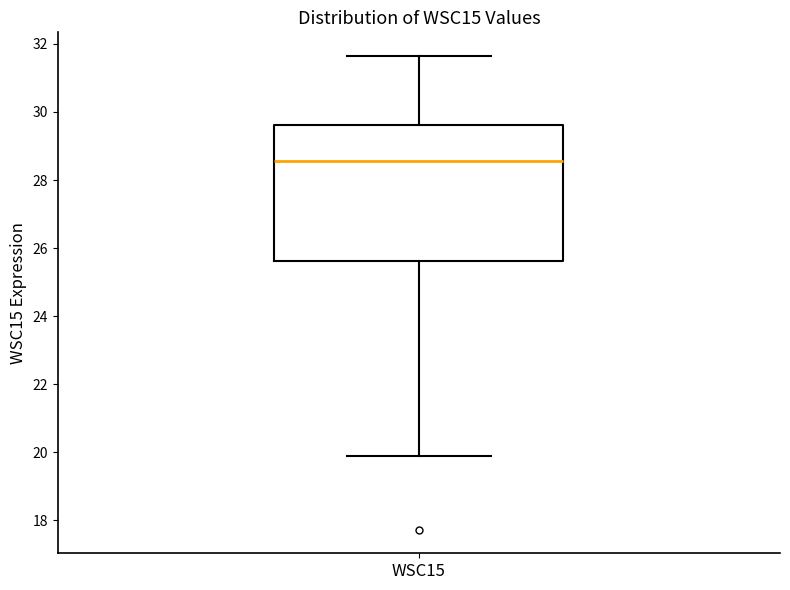

Where does the median line of the box for WSC15 sit on the y-axis? The values are not printed on the chart, so give them approximately, as read against the axis.

28.6